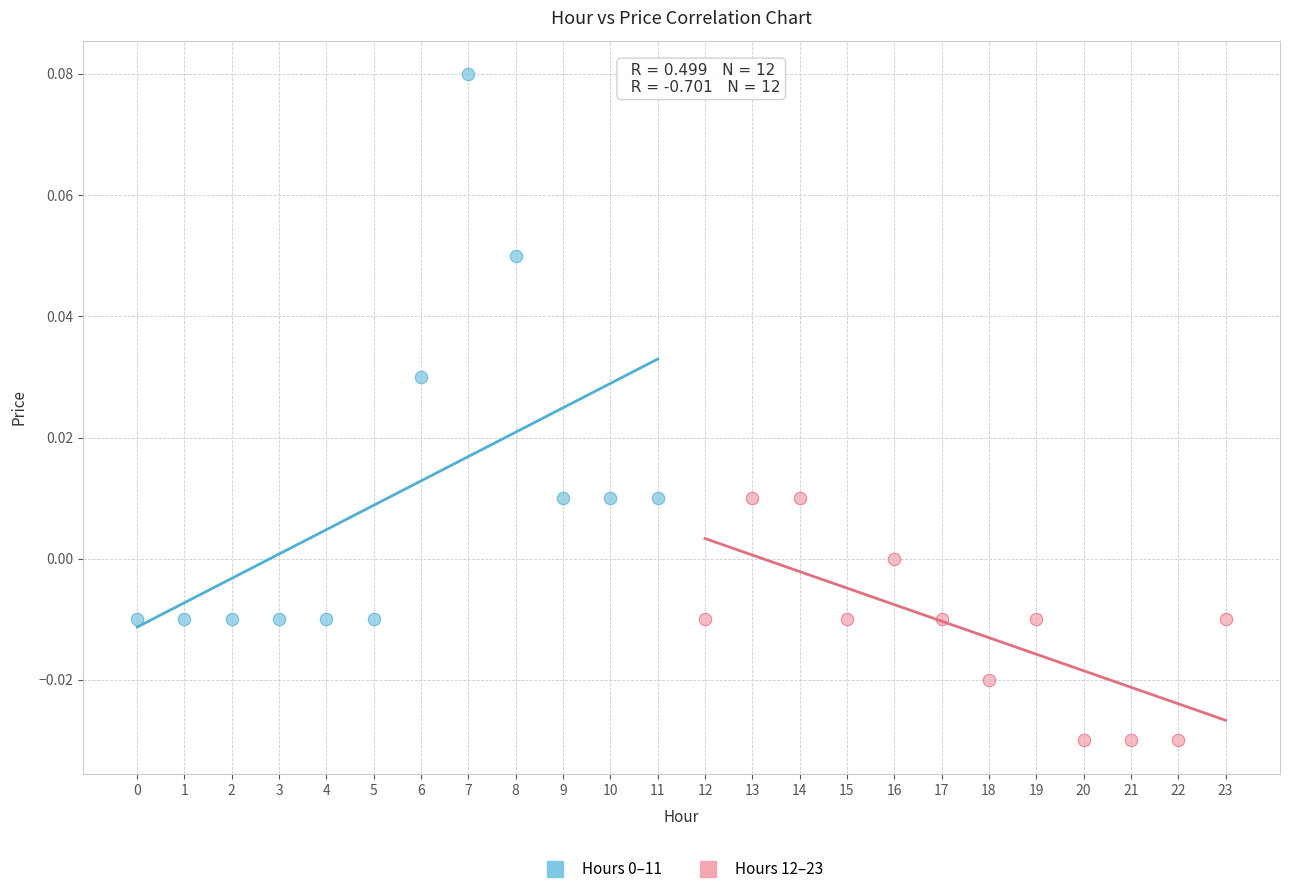

Which series contains the lowest Y value?

Hours 12–23